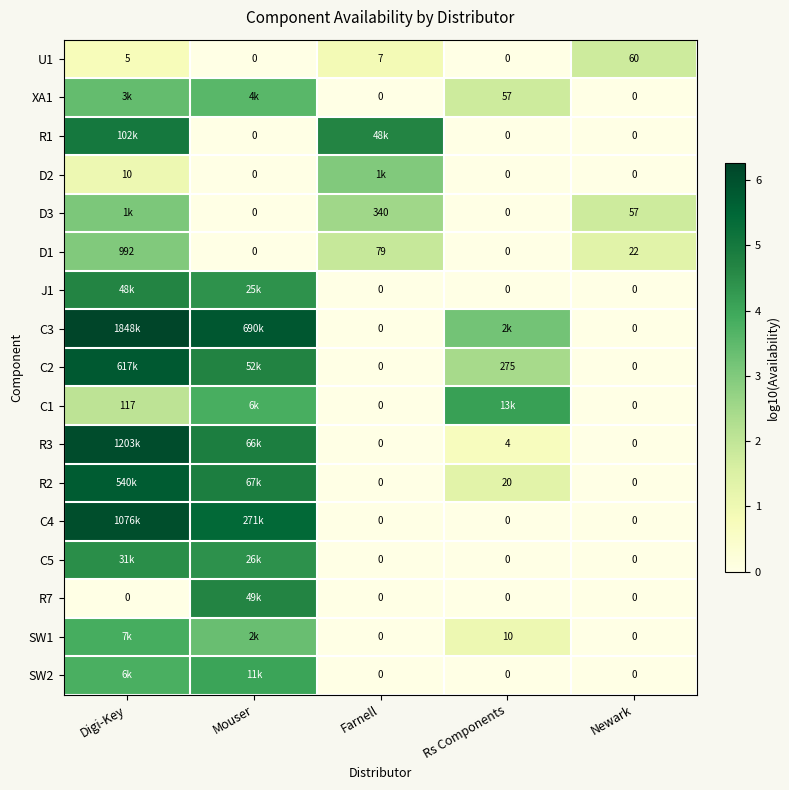

Where does the D1 series first go above 22?

Digi-Key